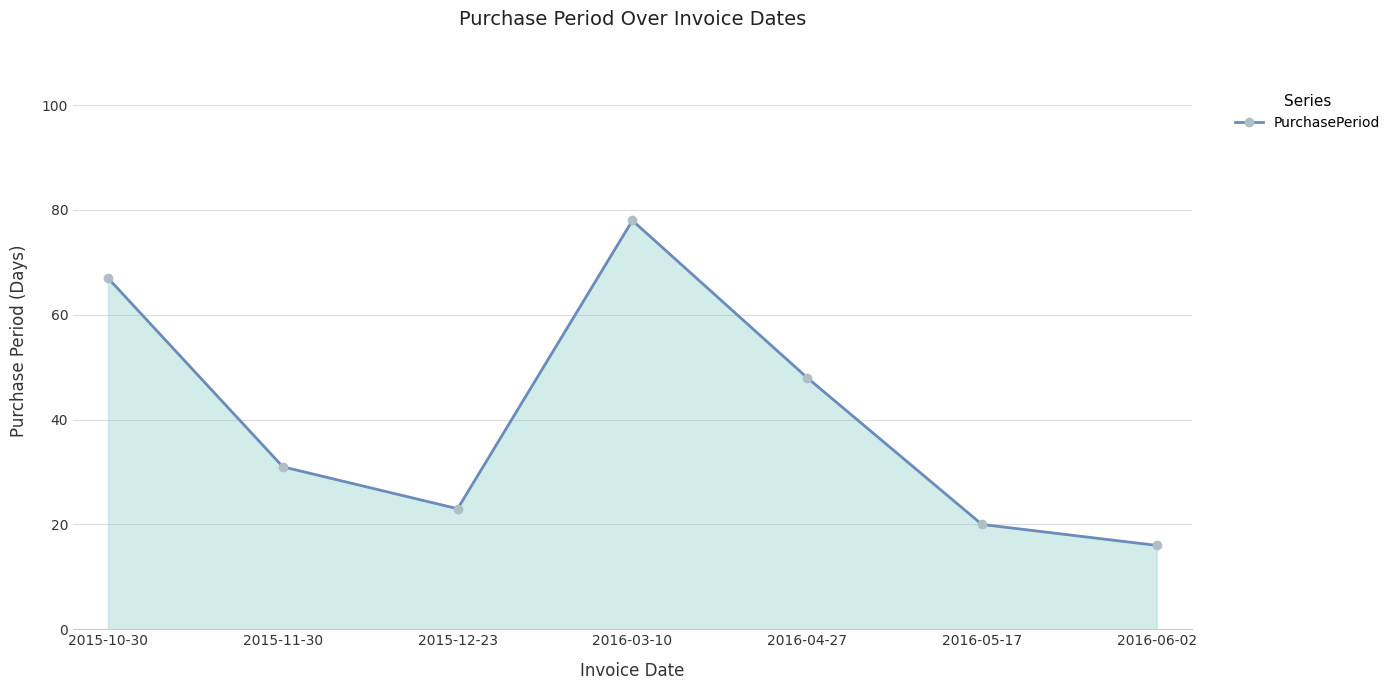

Does the chart display data point markers on the line(s)?

Yes